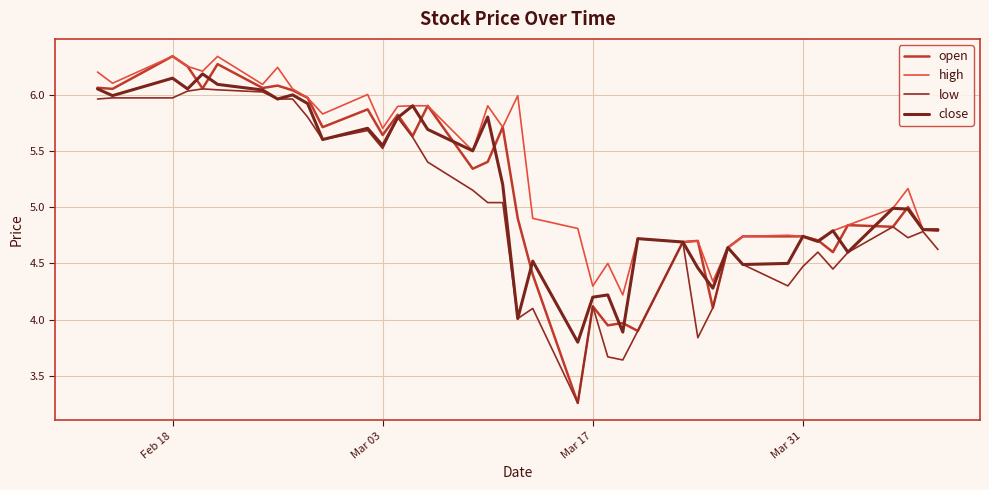

What is the difference between the second highest and second lowest values in the close series?

2.3